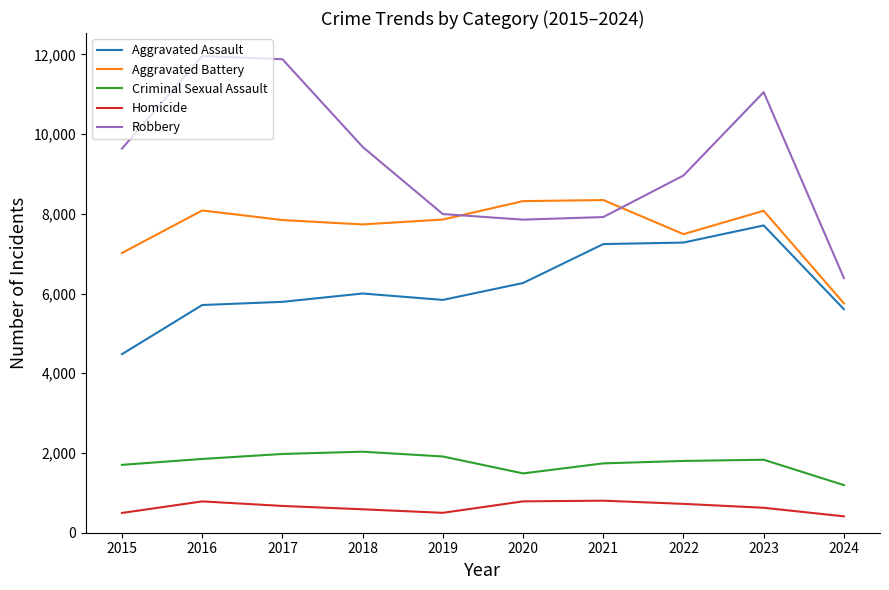

Which series has the largest total across all categories?

Robbery